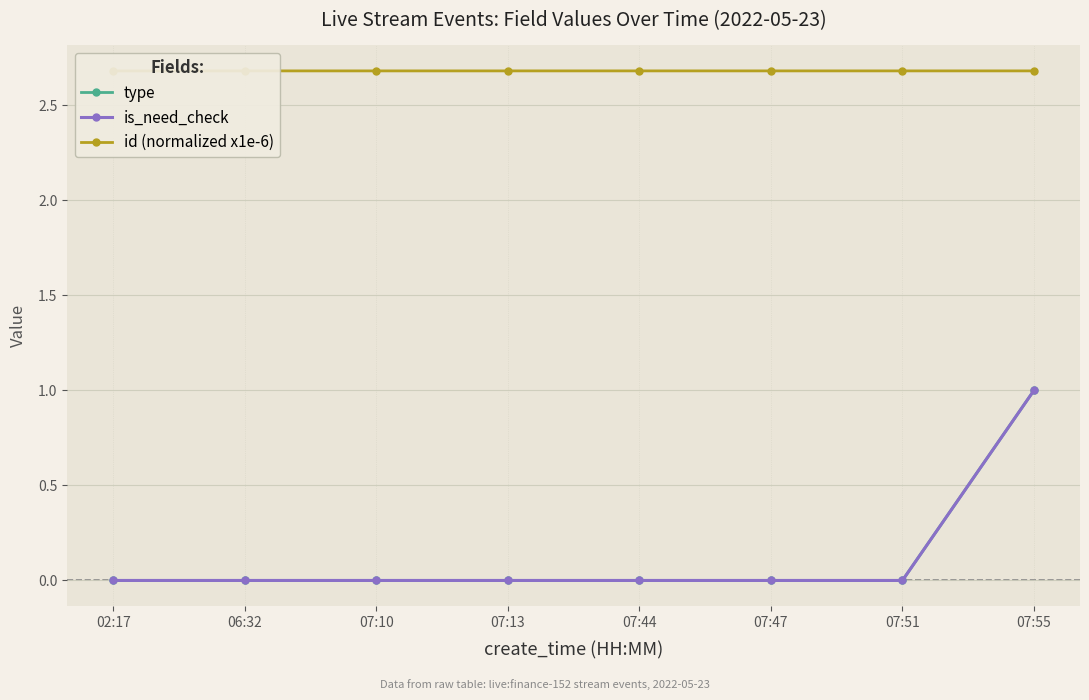

The value of type at 07:44 is -0.6. True or false?

False